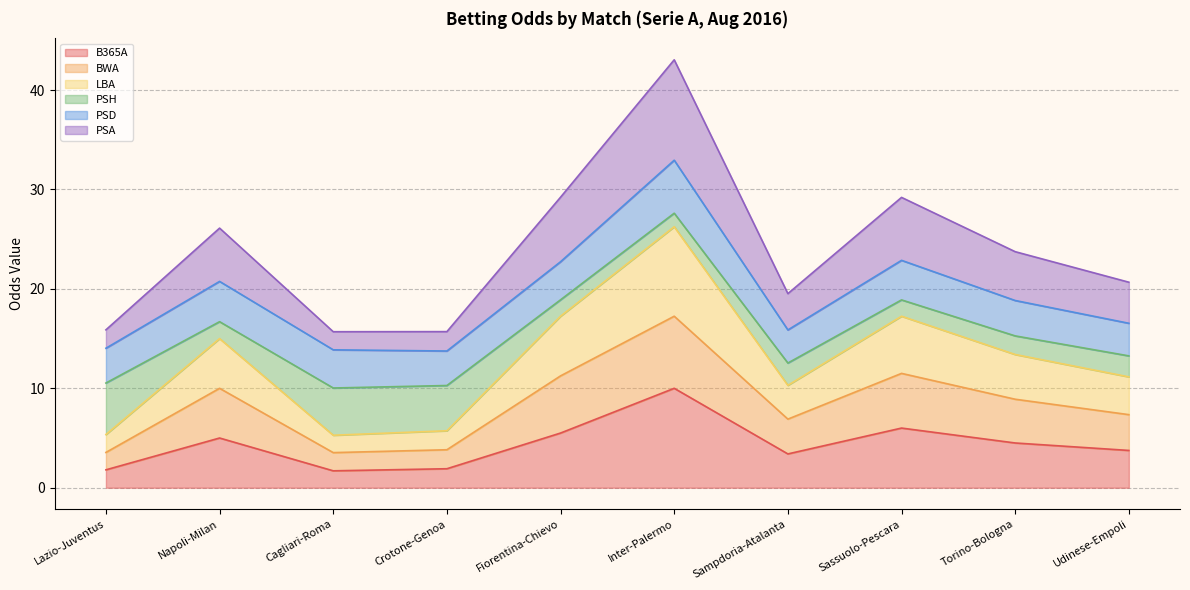

Which category has the highest value in the B365A series?

Inter-Palermo